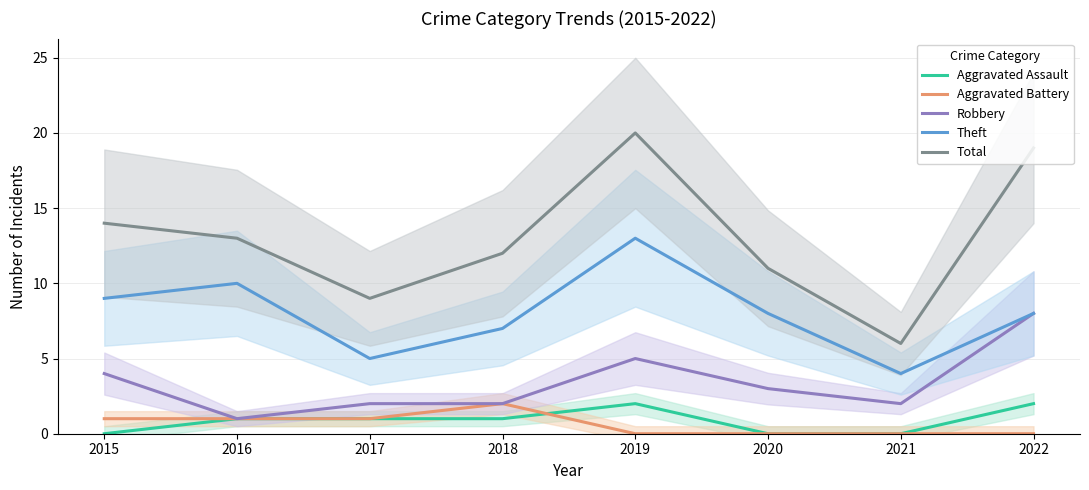

Does the chart display data point markers on the line(s)?

No